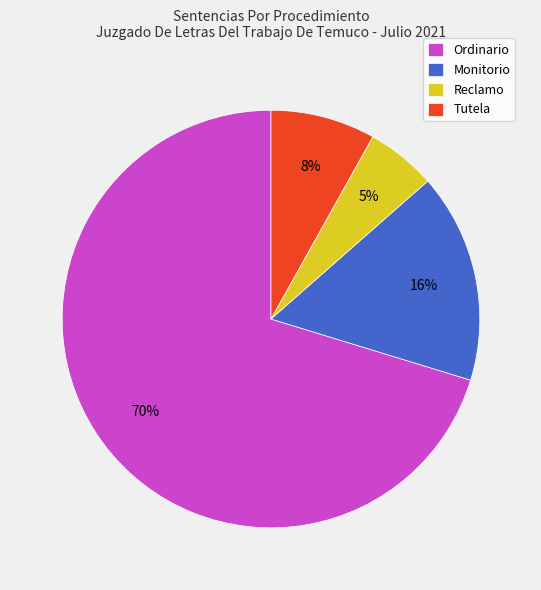

Is Monitorio the majority of the pie?

No